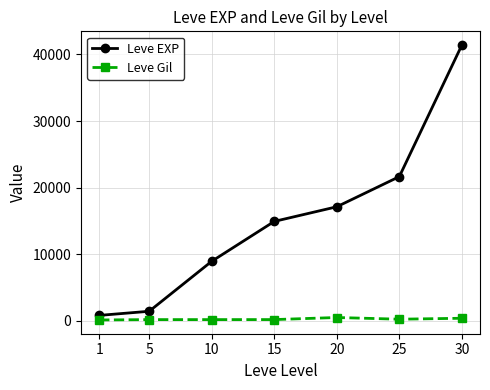

How many lines are shown in the chart?

2